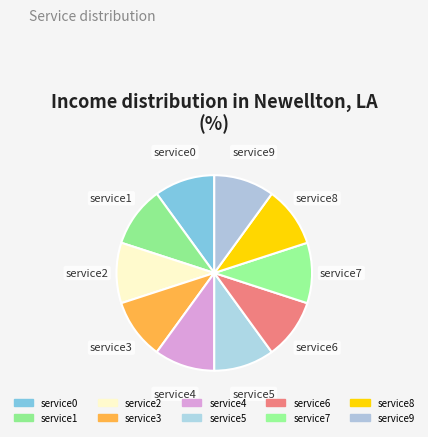

Between service6 and service2, which is larger?

service6